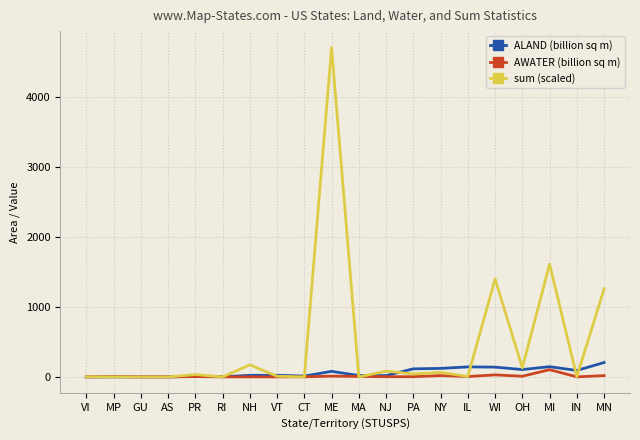

Which category has the highest value across all series?

ME